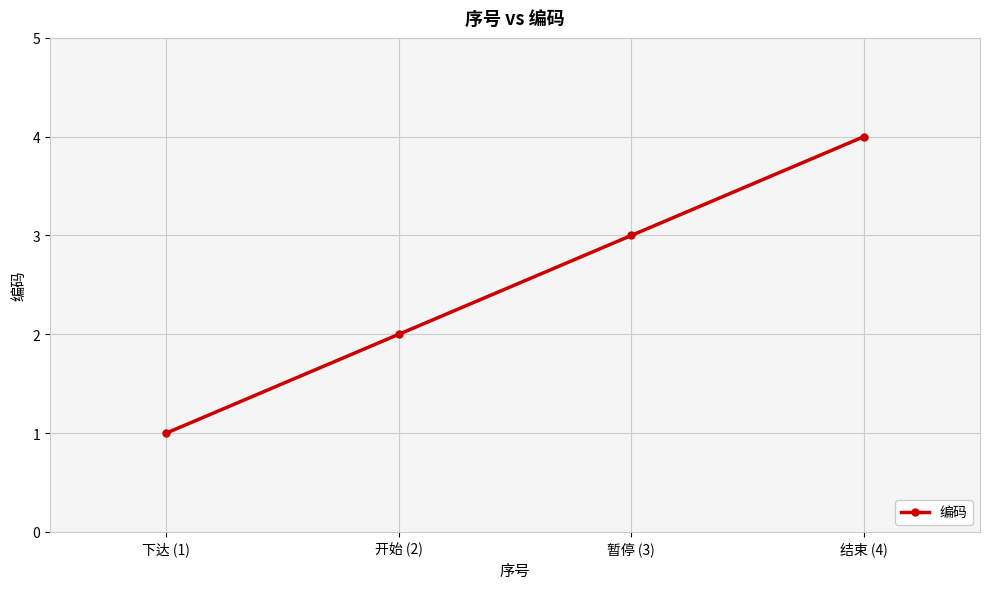

How many series are shown in this chart?

1